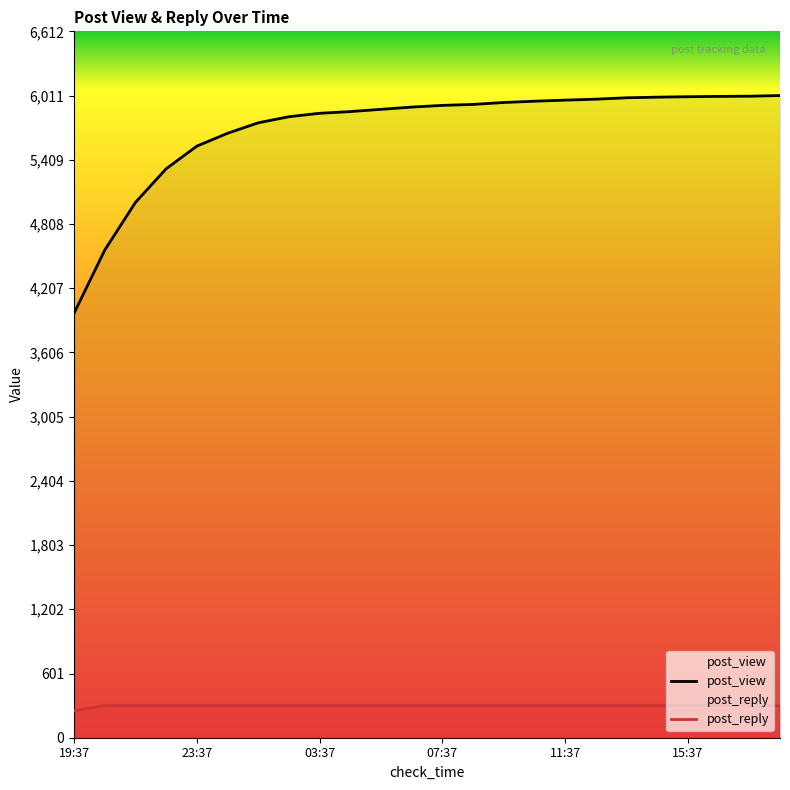

Reading left to right, what are all the values shown in this chart?

post_view: 3976.0	4566.0	5012.0	5326.0	5538.0	5658.0	5756.0	5813.0	5845.0	5861.0	5882.0	5903.0	5919.0	5928.0	5946.0	5958.0	5968.0	5977.0	5990.0	5996.0	6000.0	6003.0	6005.0	6011.0
post_reply: 254.3	300.6	300.6	300.6	300.6	300.6	300.6	300.6	300.6	300.6	300.6	300.6	300.6	300.6	300.6	300.6	300.6	300.6	300.6	300.6	300.6	300.6	300.6	300.6